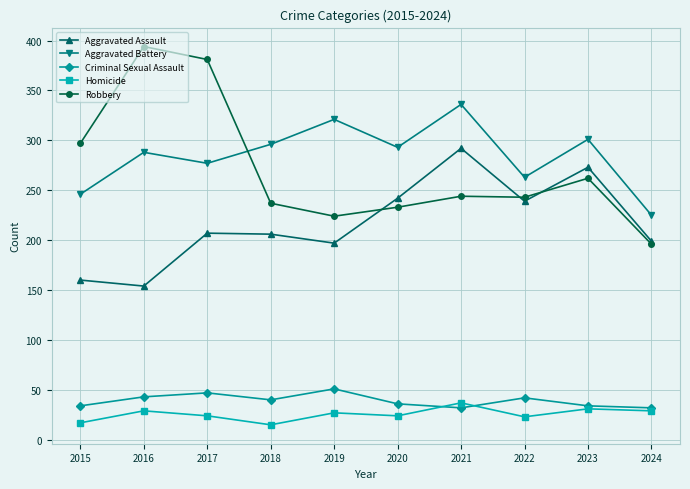

True or false: Robbery has a value of 123 at 2015.

False